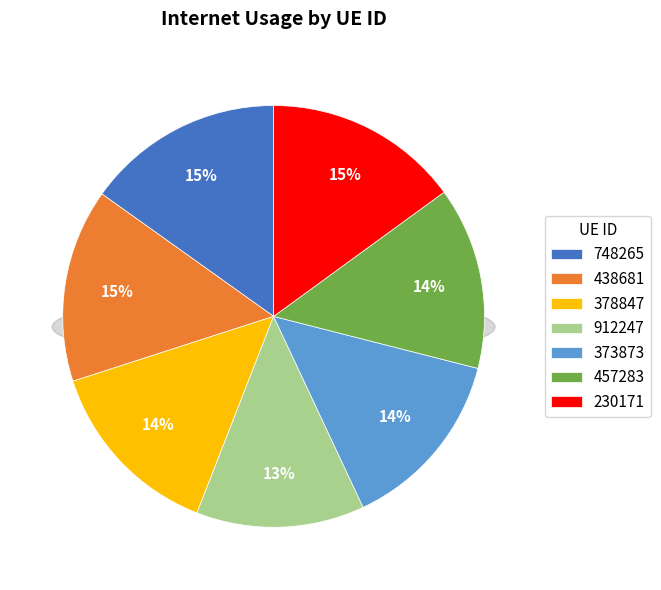

Which has a higher value, 748265 or 230171?

748265